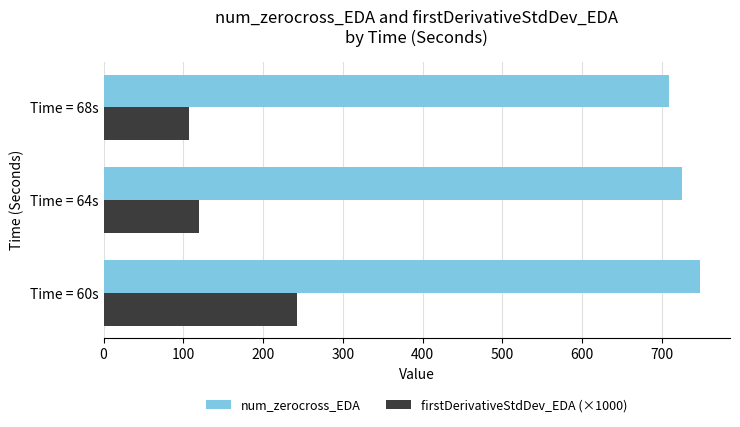

Which category has the lowest value in the num_zerocross_EDA series?

Time = 68s